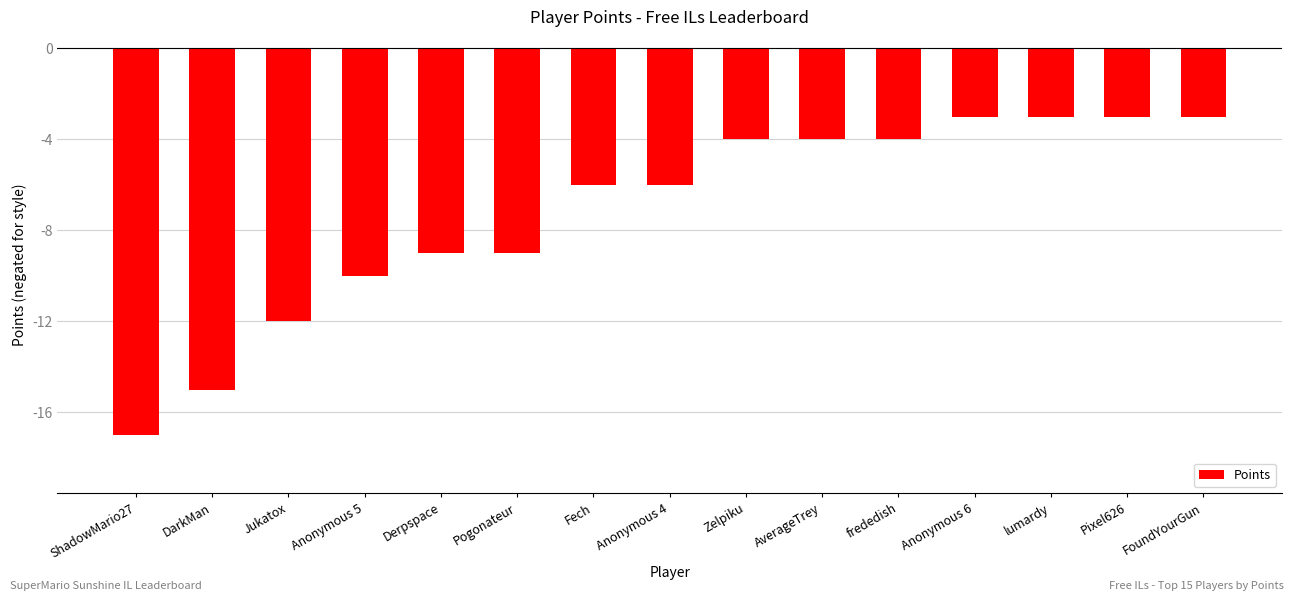

The value at Pogonateur is -9. True or false?

True